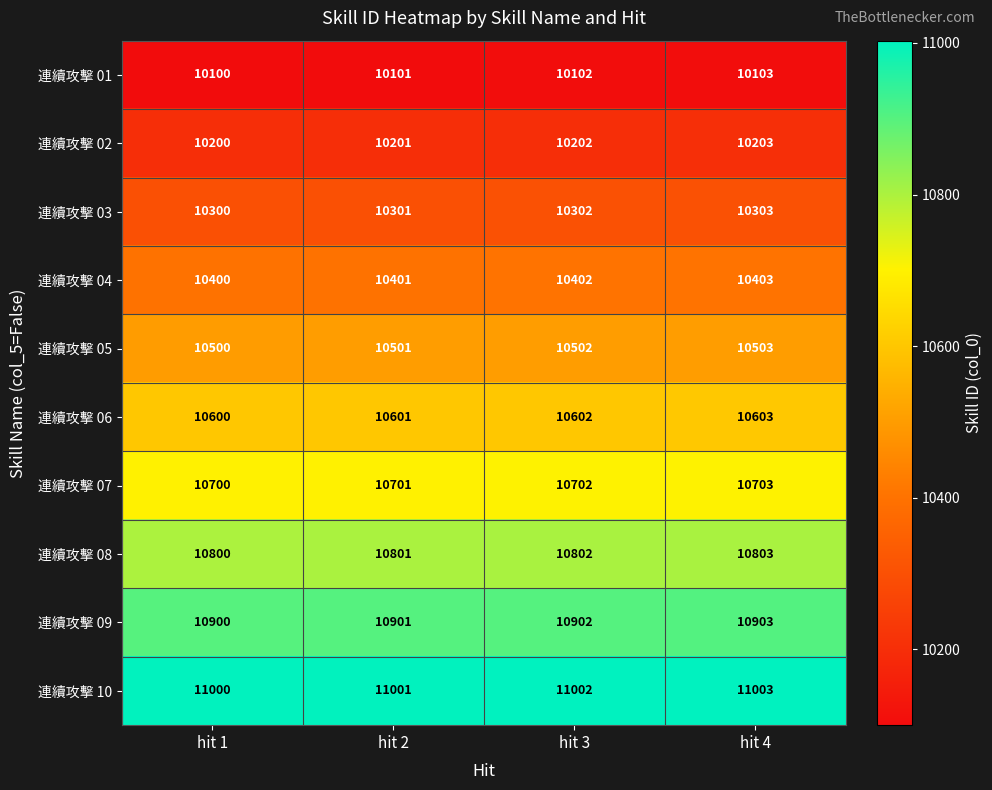

How many series are shown in this chart?

10